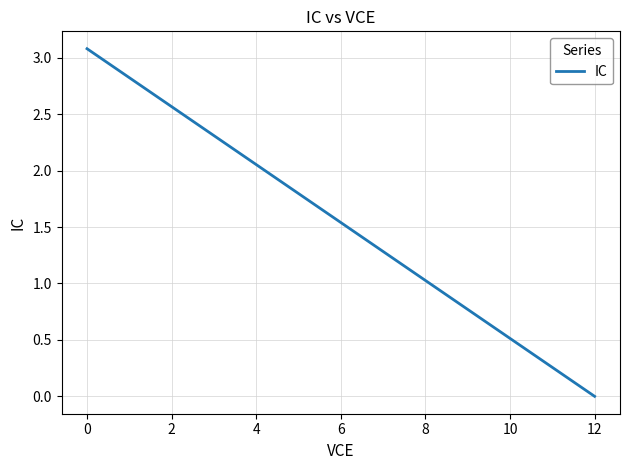

What is the average value?

1.2